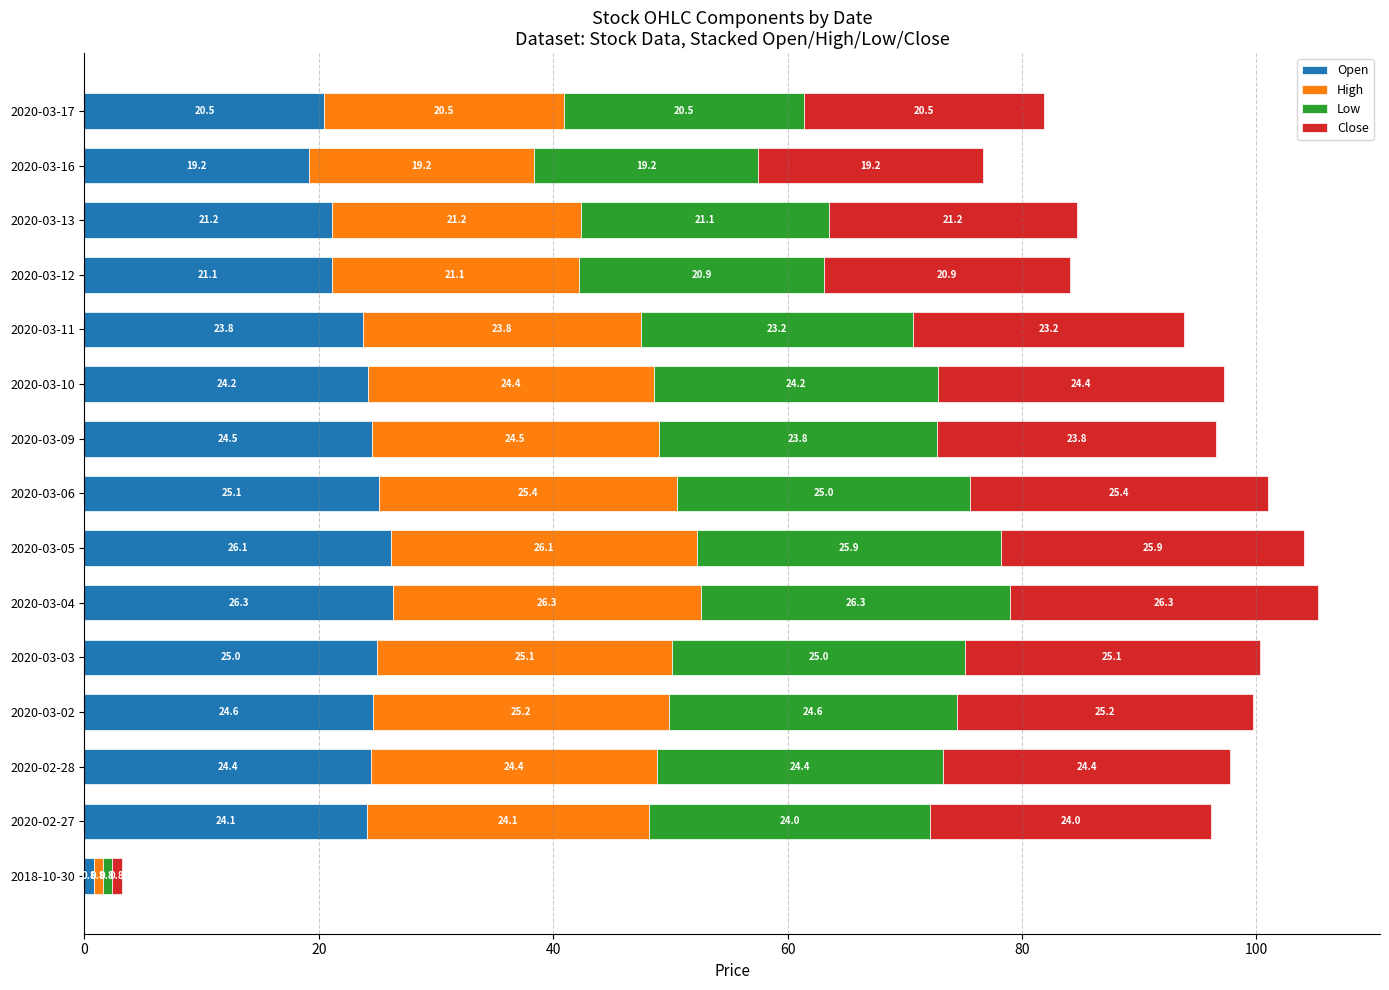

What is the approximate value of Open at 2020-03-02?

24.6